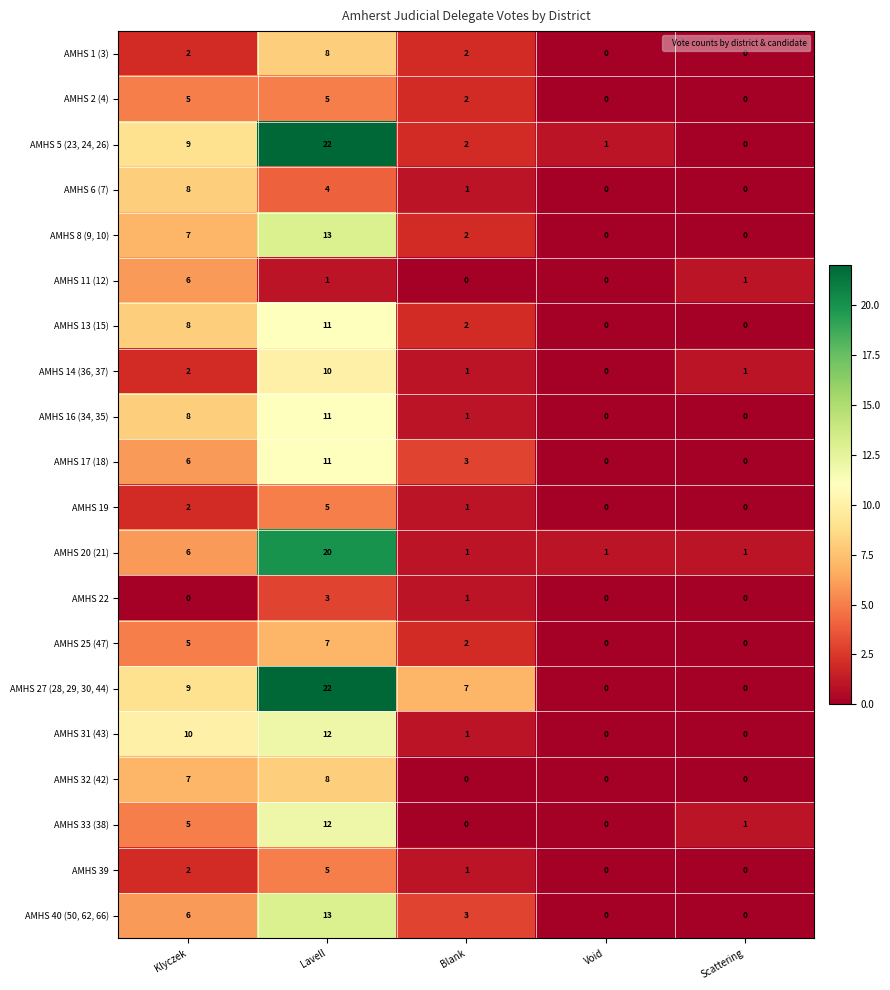

The AMHS 6 (7) series shows 8 at Klyczek. True or false?

True